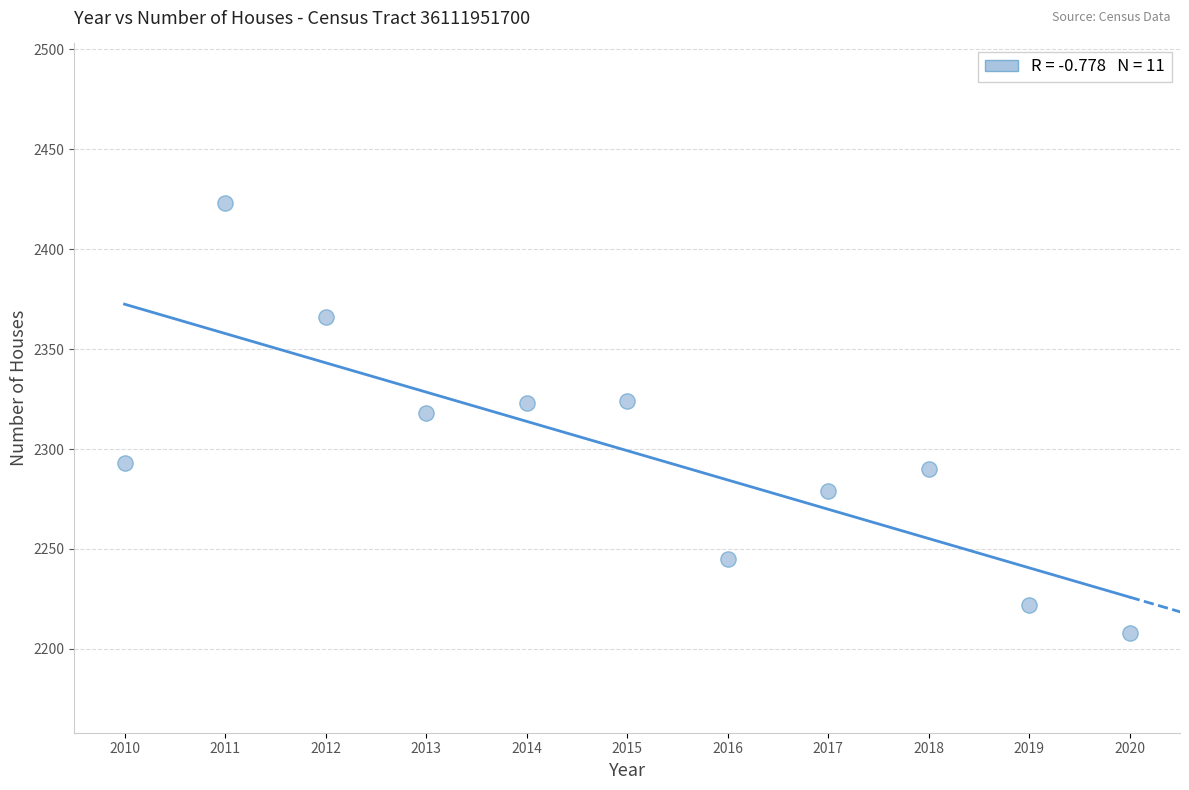

What is the average X value?

2015